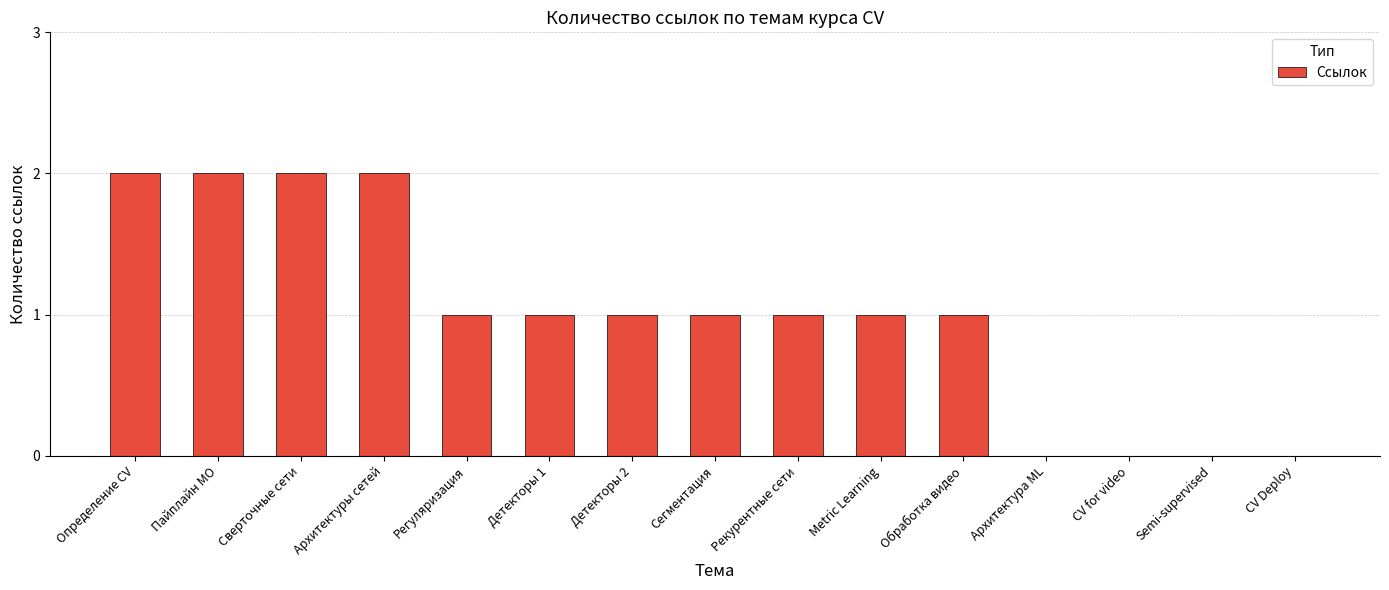

Is it true that the value at Пайплайн МО is 3?

False